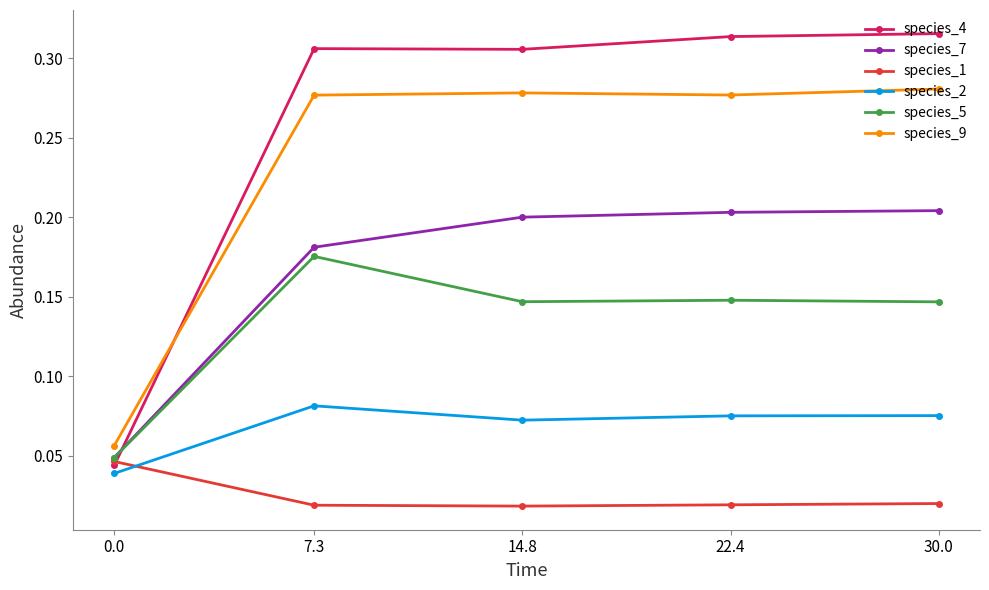

What is the total value across all series at 30.0?

1.0